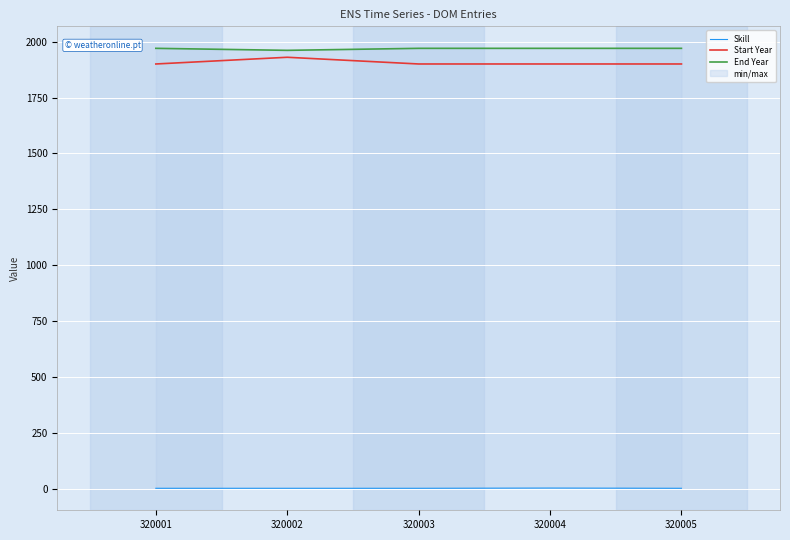

Is it true that End Year equals 2557 at 320002?

False